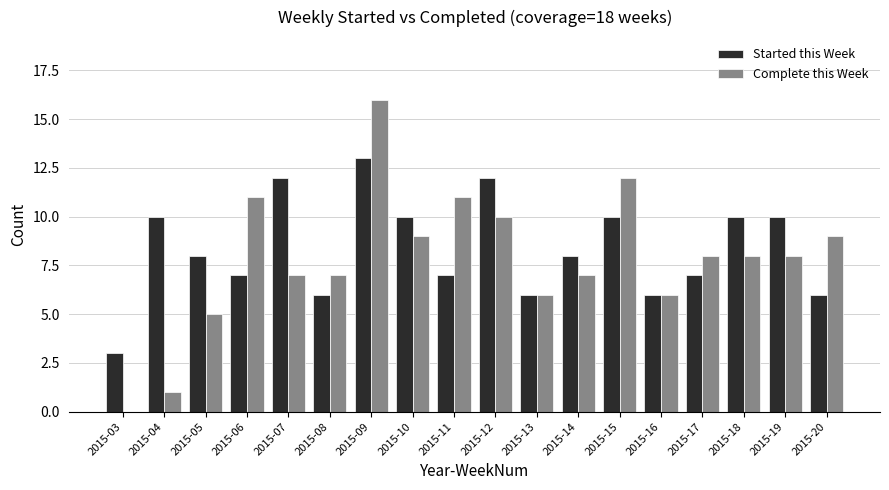

The Complete this Week series shows 6 at 2015-09. True or false?

False